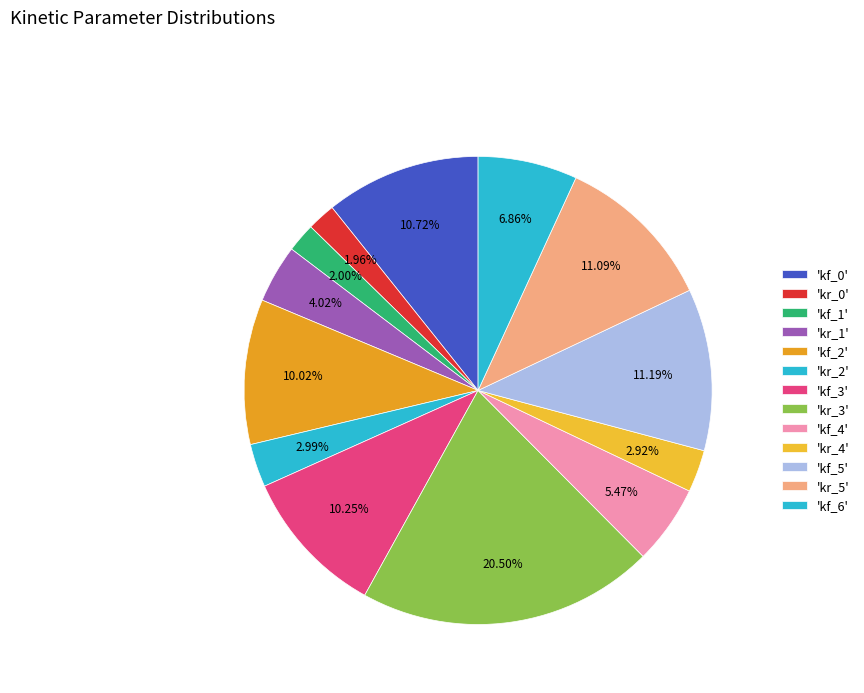

To the nearest percent, what is the difference between the largest and smallest slice percentages?

19%